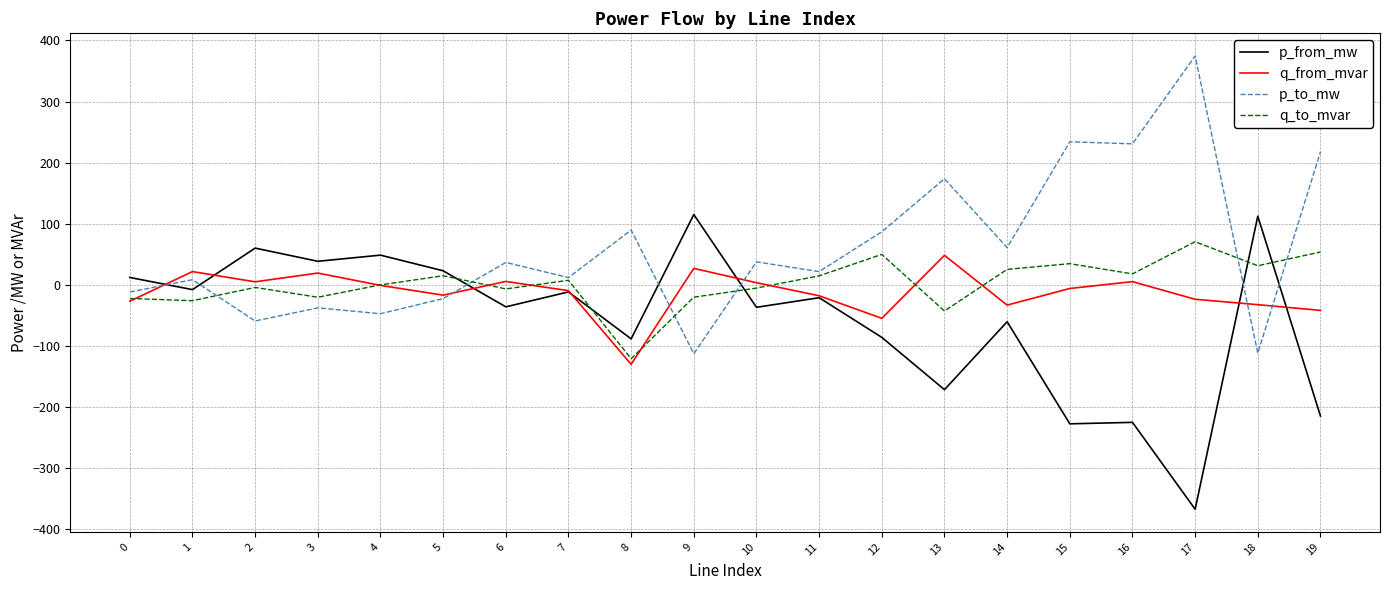

Where does the p_to_mw series first go above 36?

6